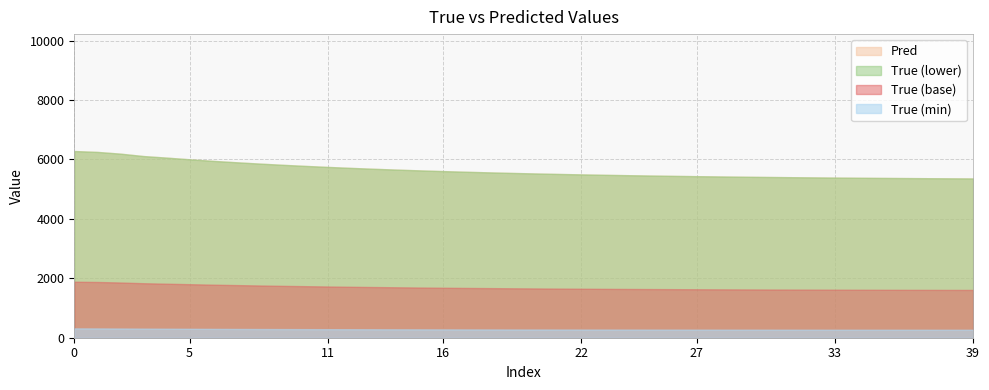

How many lines are shown in the chart?

4